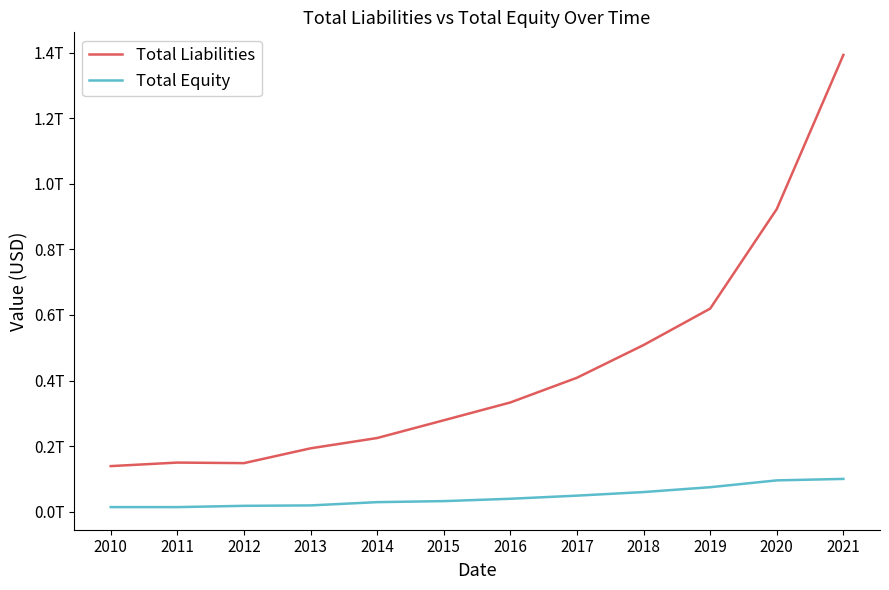

Reading right to left, transcribe all the data shown in this chart.

Total Liabilities: 2021=1393980916000	2020=923463903000	2019=619496716000	2018=508260479000	2017=408444638000	2016=332971579000	2015=278516021000	2014=224393542000	2013=192937575000	2012=147717327000	2011=149422185000	2010=138670448000
Total Equity: 2021=99552964000	2020=95069018000	2019=74224509000	2018=59394811000	2017=48481491000	2016=38910346000	2015=31751797000	2014=28615649000	2013=18665904000	2012=17383568000	2011=13449552000	2010=13510628000